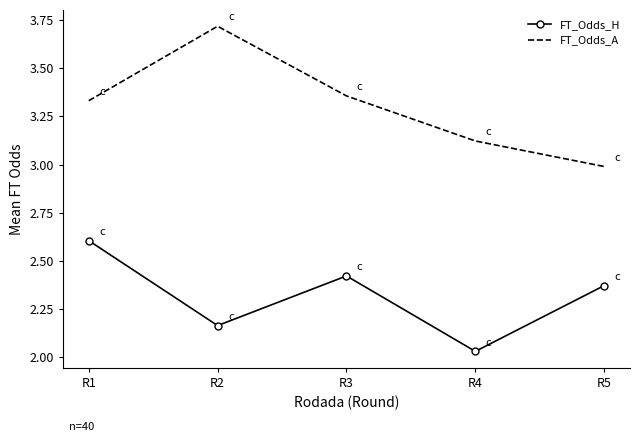

What is the difference between the maximum and minimum values in the FT_Odds_H series?

0.6